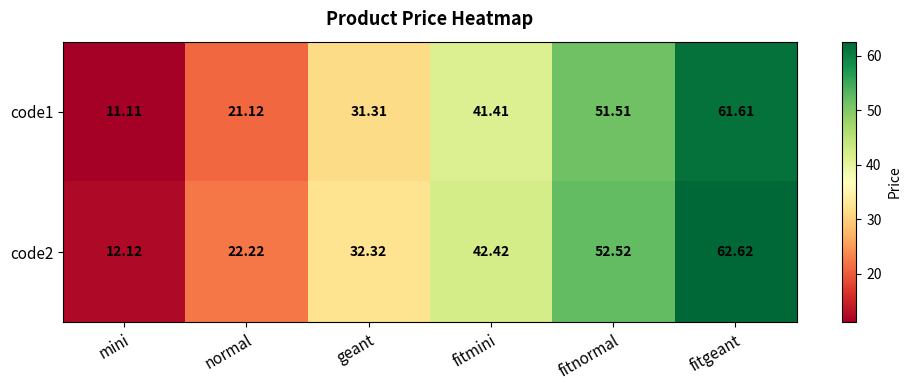

Which category has the lowest value across all series?

mini